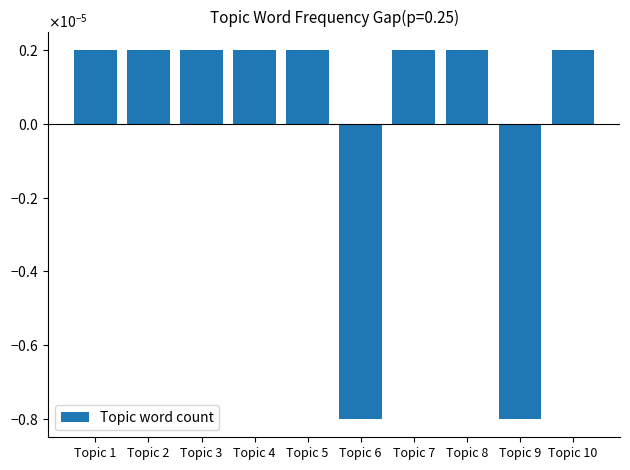

List the labels in order of value, smallest first.

Topic 6, Topic 9, Topic 1, Topic 2, Topic 3, Topic 4, Topic 5, Topic 7, Topic 8, Topic 10